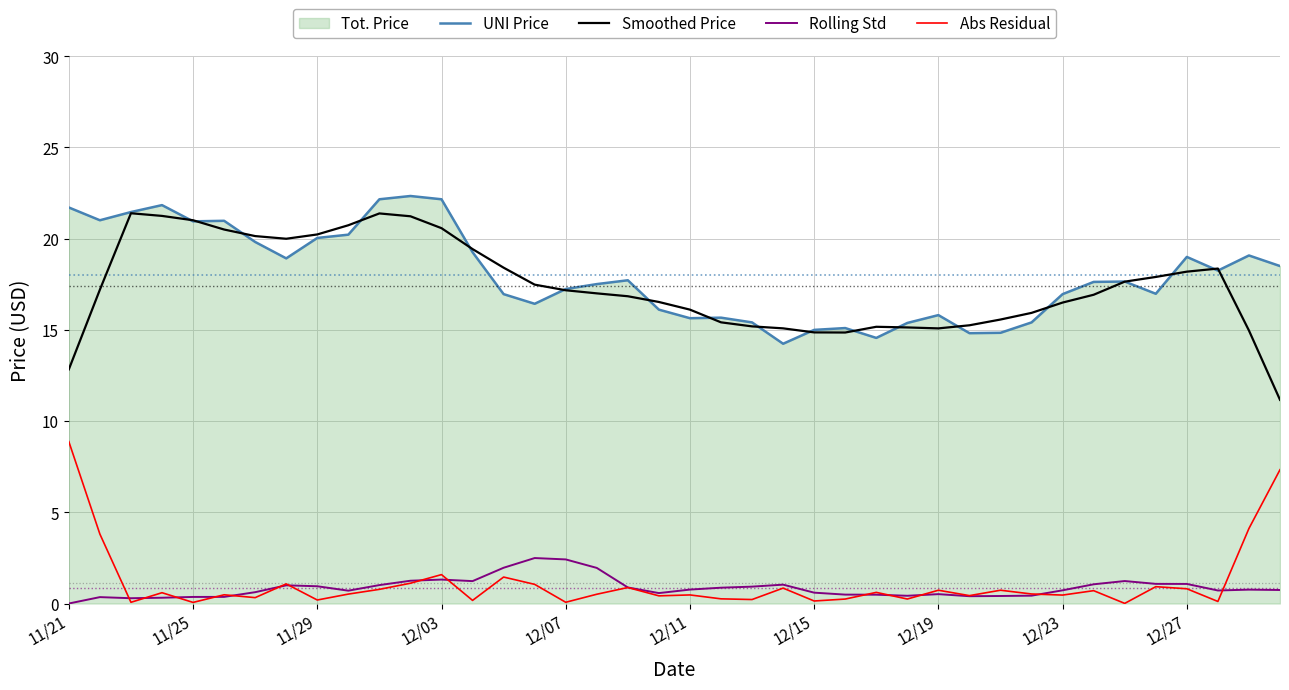

Which series has the largest total across all categories?

UNI Price